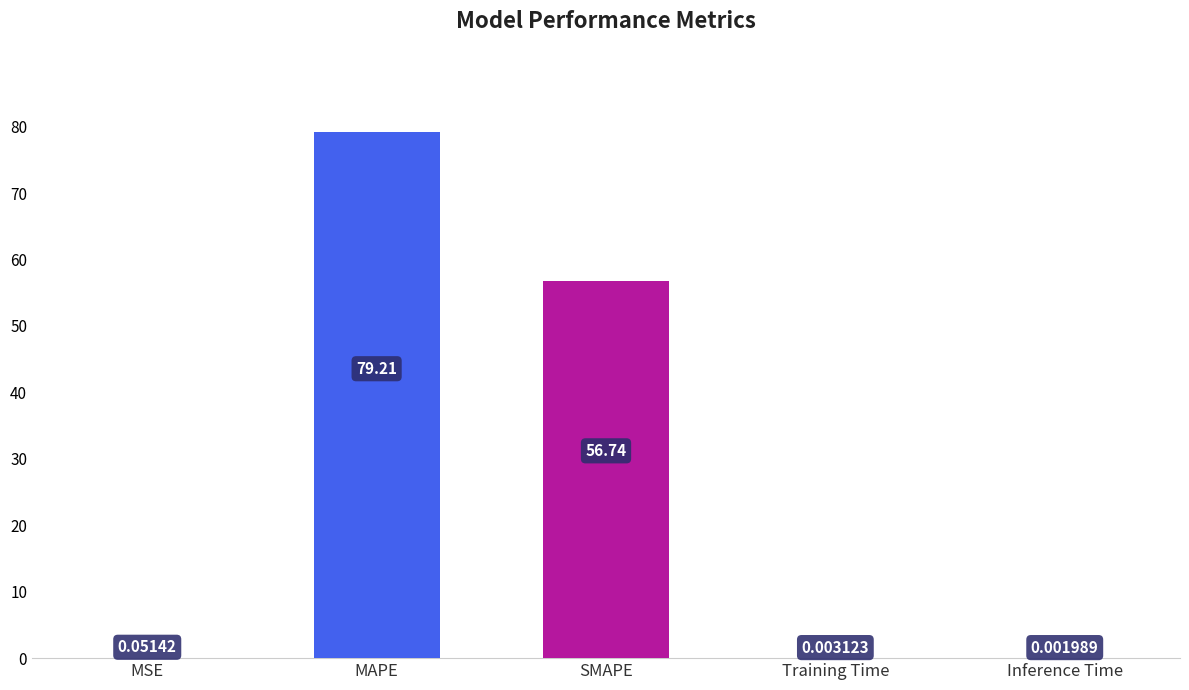

What is the change in value from MSE to MAPE?

+79.2